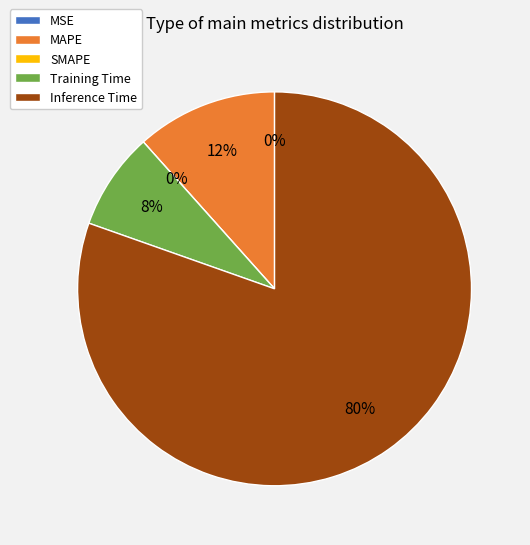

Is the sum of Inference Time and Training Time greater than half?

Yes